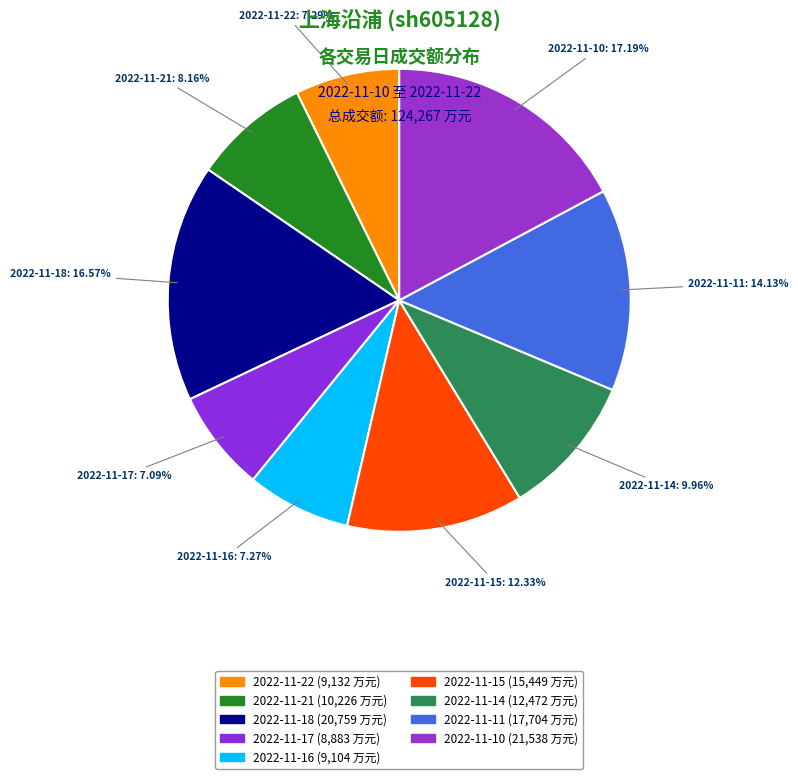

Do 2022-11-17 and 2022-11-21 together represent more than half of the pie?

No